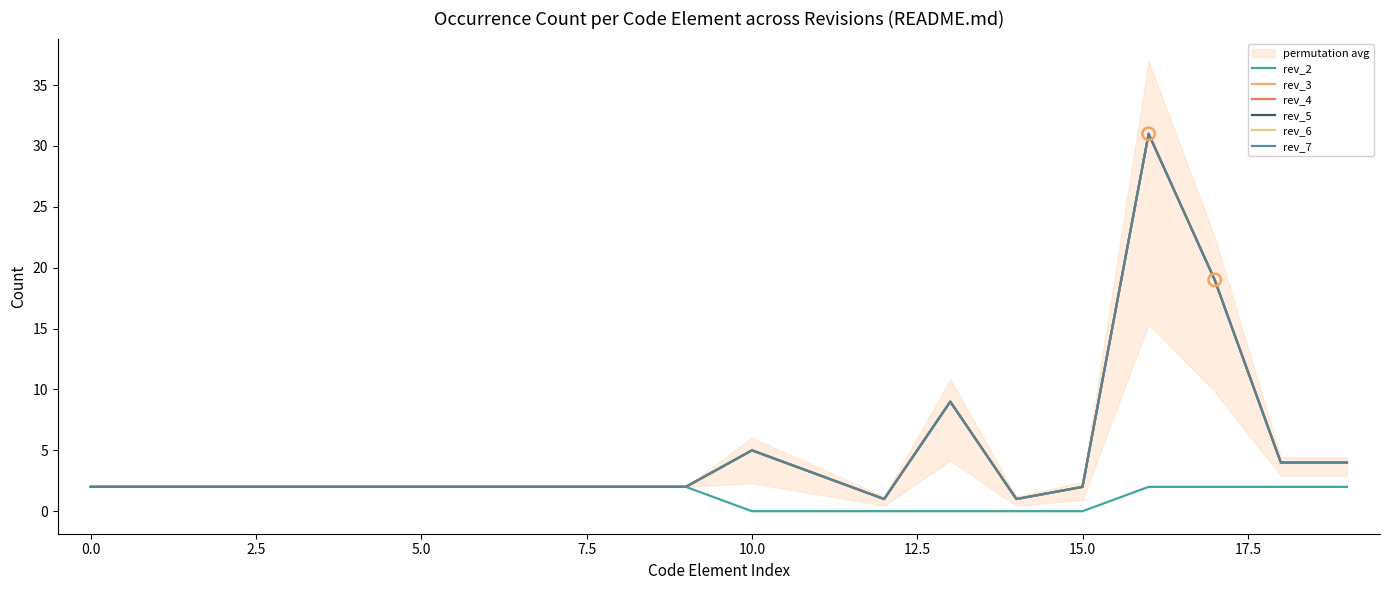

Which series contains the lowest Y value?

rev_2